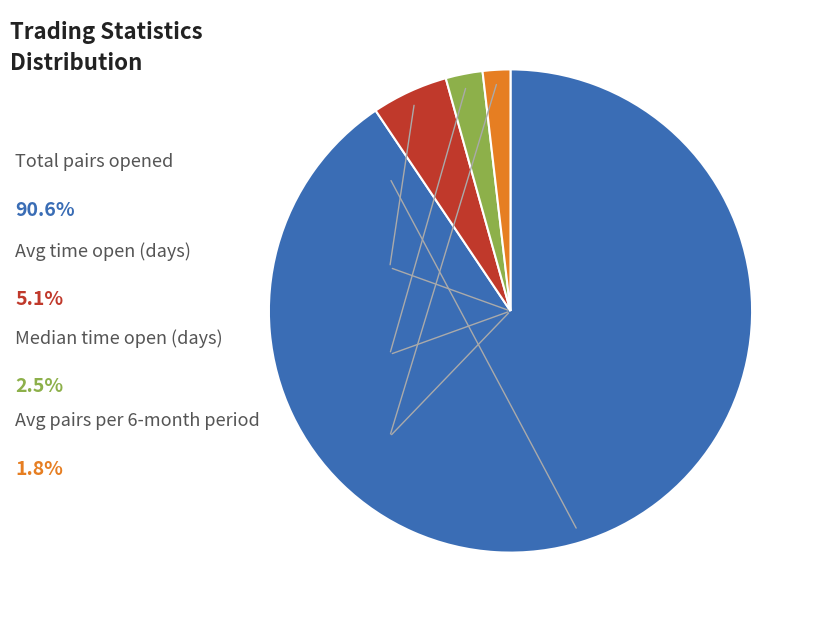

Does any single category account for the majority?

Yes